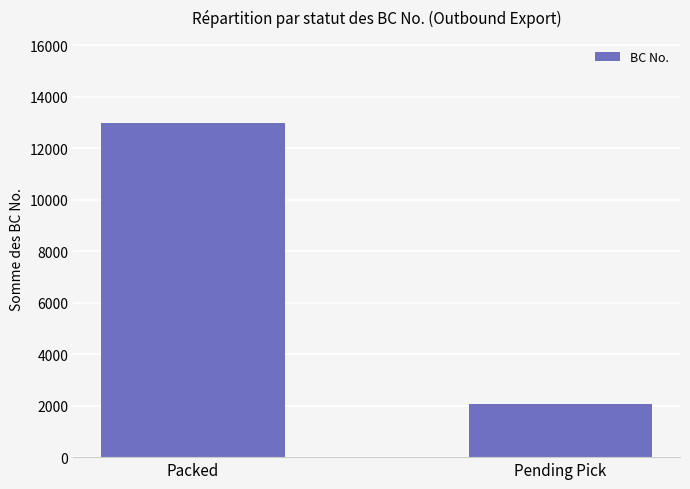

Which label corresponds to the smallest value in the chart?

Pending Pick